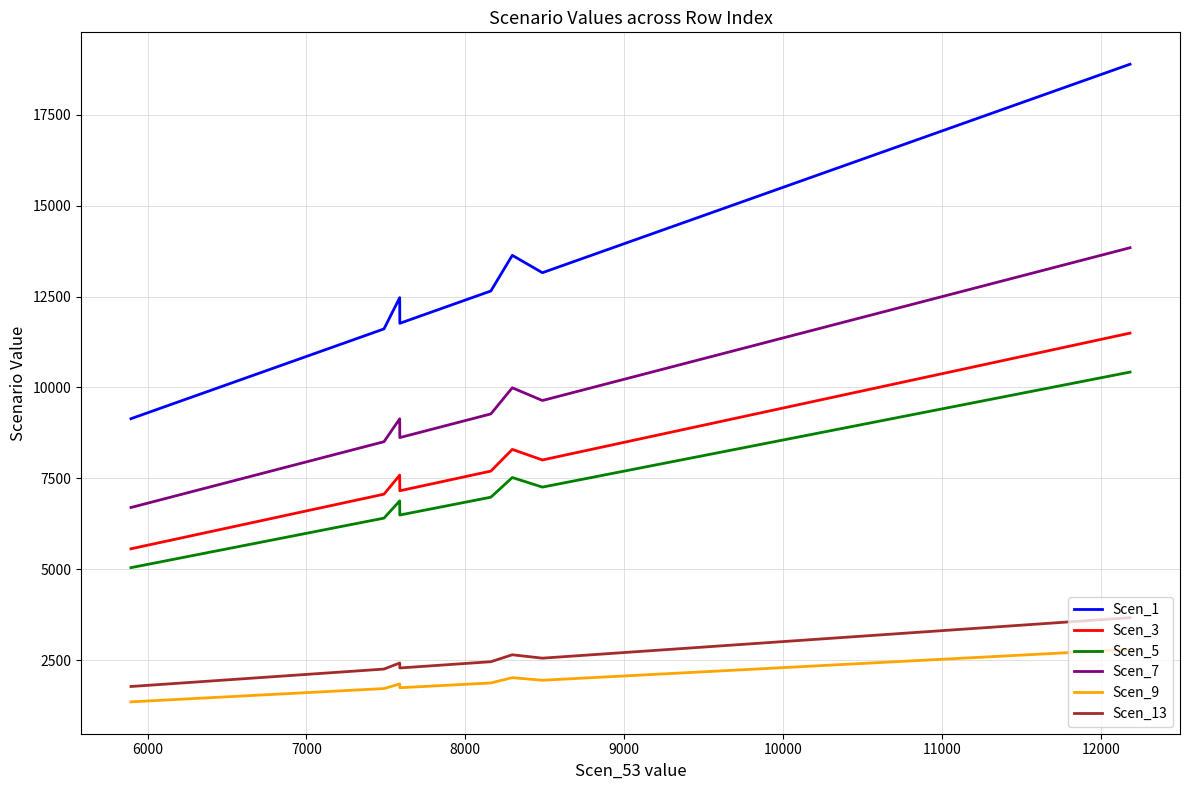

What is the difference between the maximum and minimum values in the Scen_7 series?

7145.1